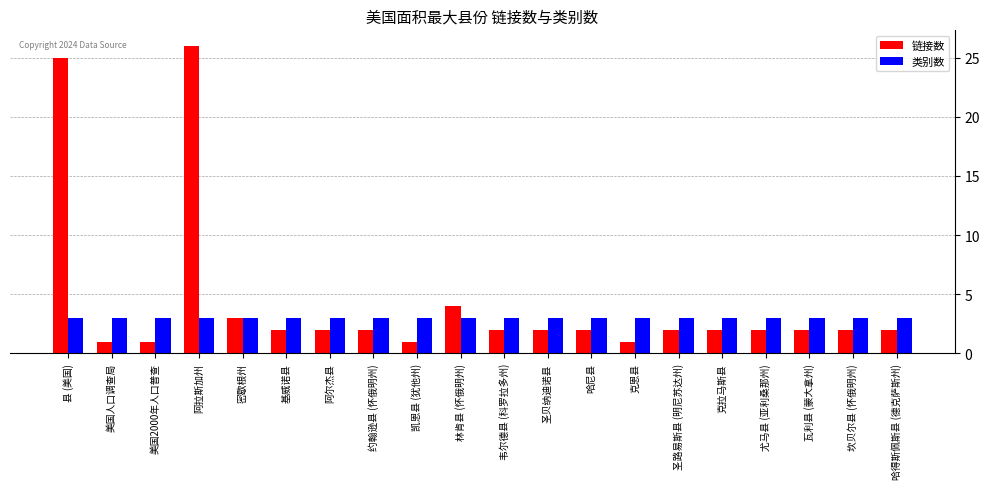

Rank the series by their maximum value, from lowest to highest.

类别数, 链接数